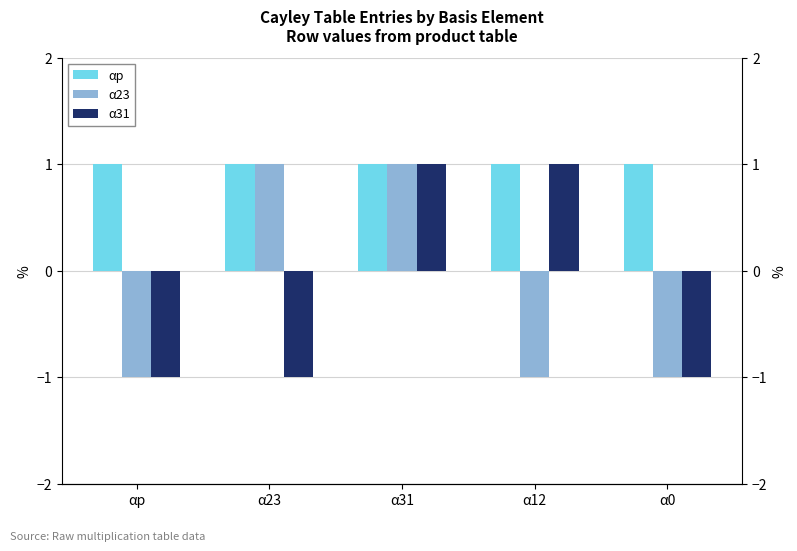

How many α31 values are between -1 and 1?

5